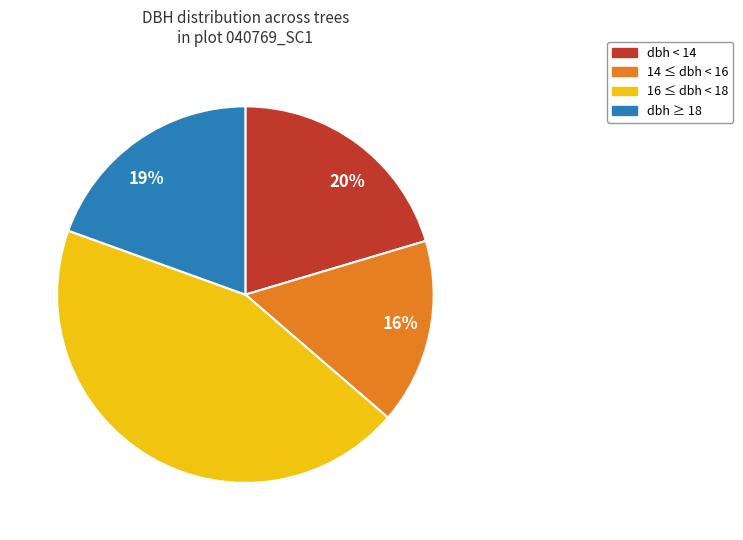

To the nearest percent, what is the average slice percentage?

25%